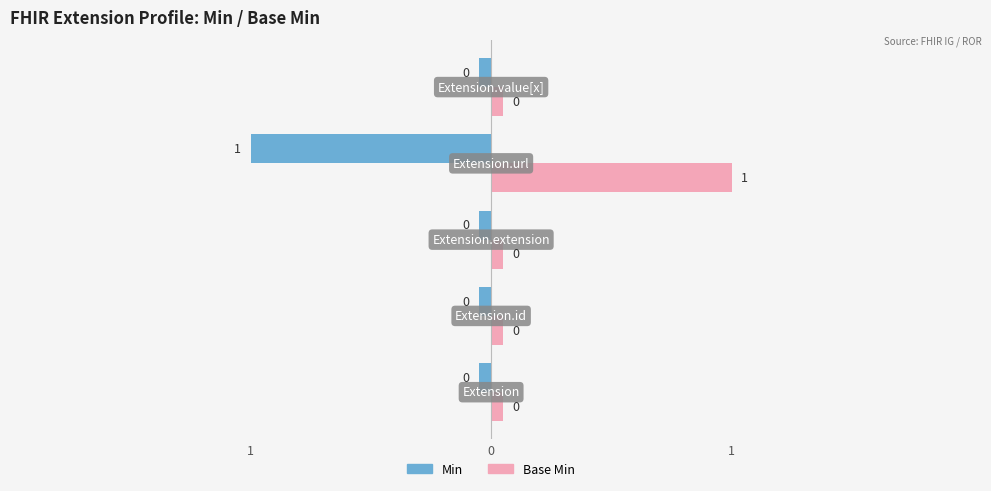

Reading right to left, list all the values displayed in this chart.

Min: 0	1	0	0	0
Base Min: 0	1	0	0	0